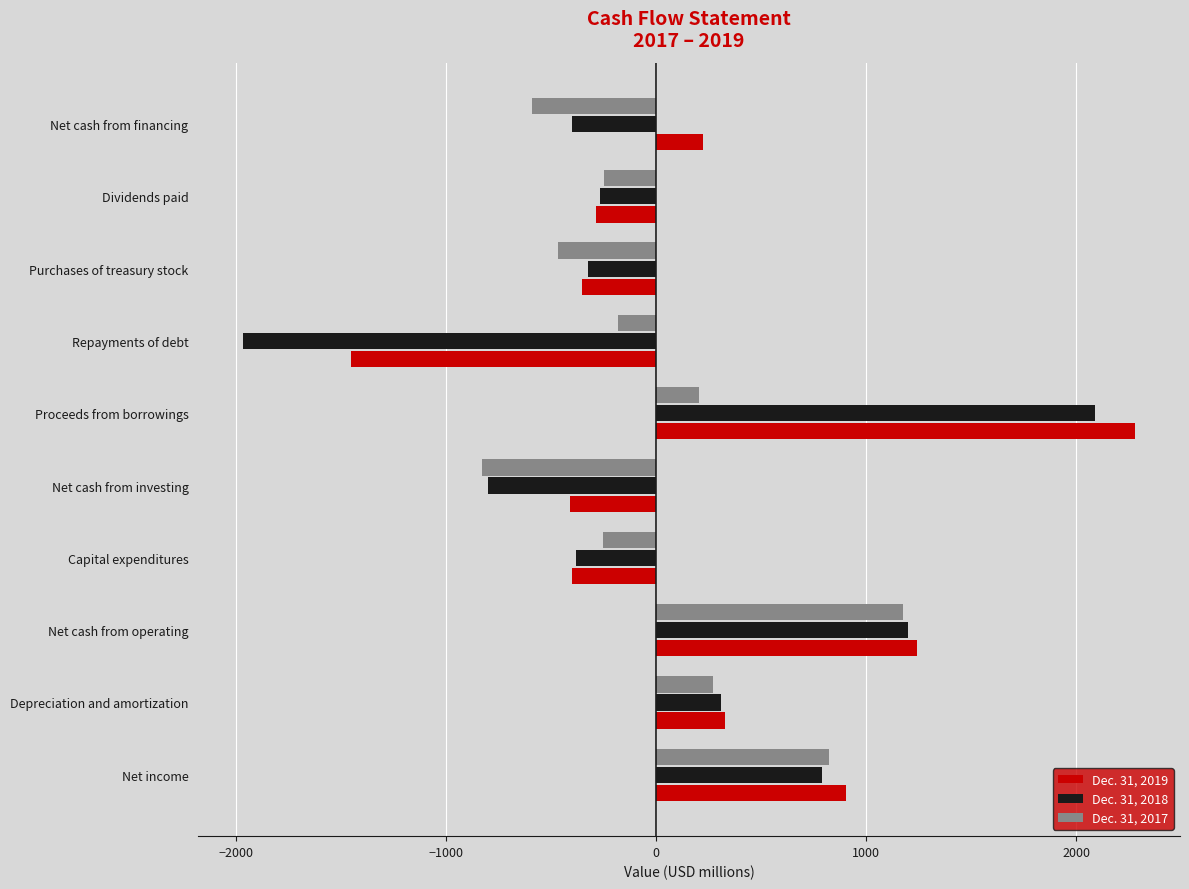

At which label is Dec. 31, 2019 closest to 416?

Depreciation and amortization